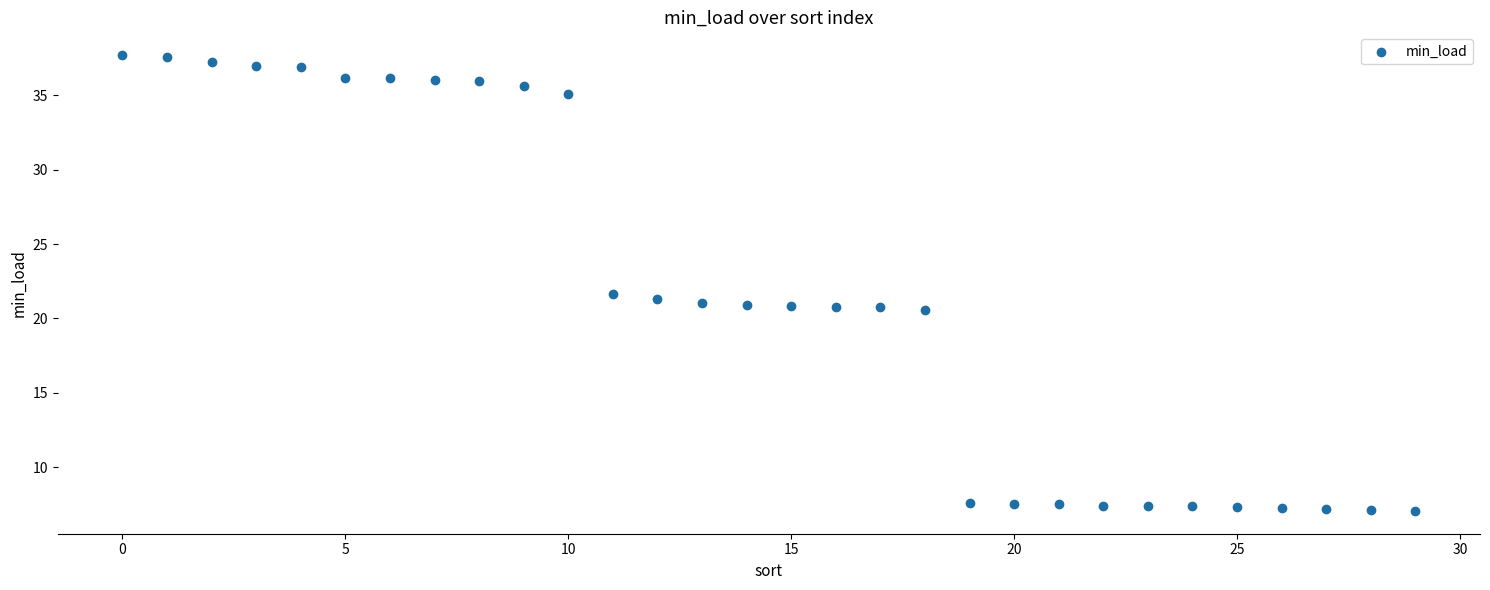

What is the range of Y values (max minus min)?

30.6